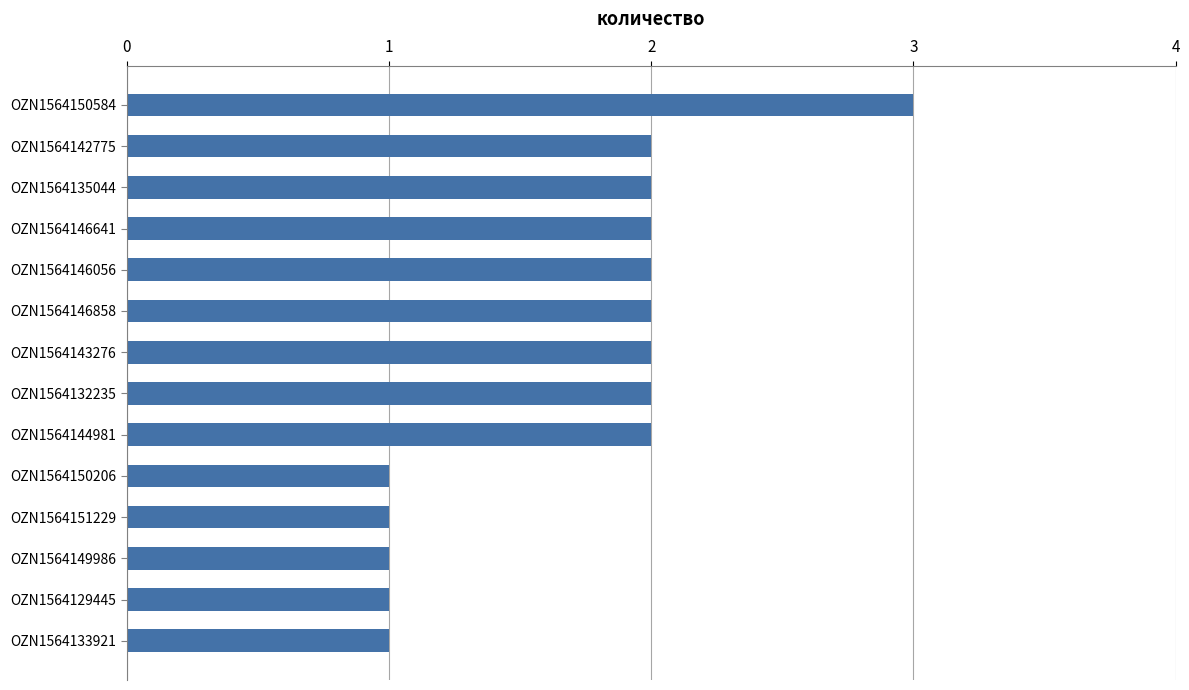

What is the smallest value displayed?

1